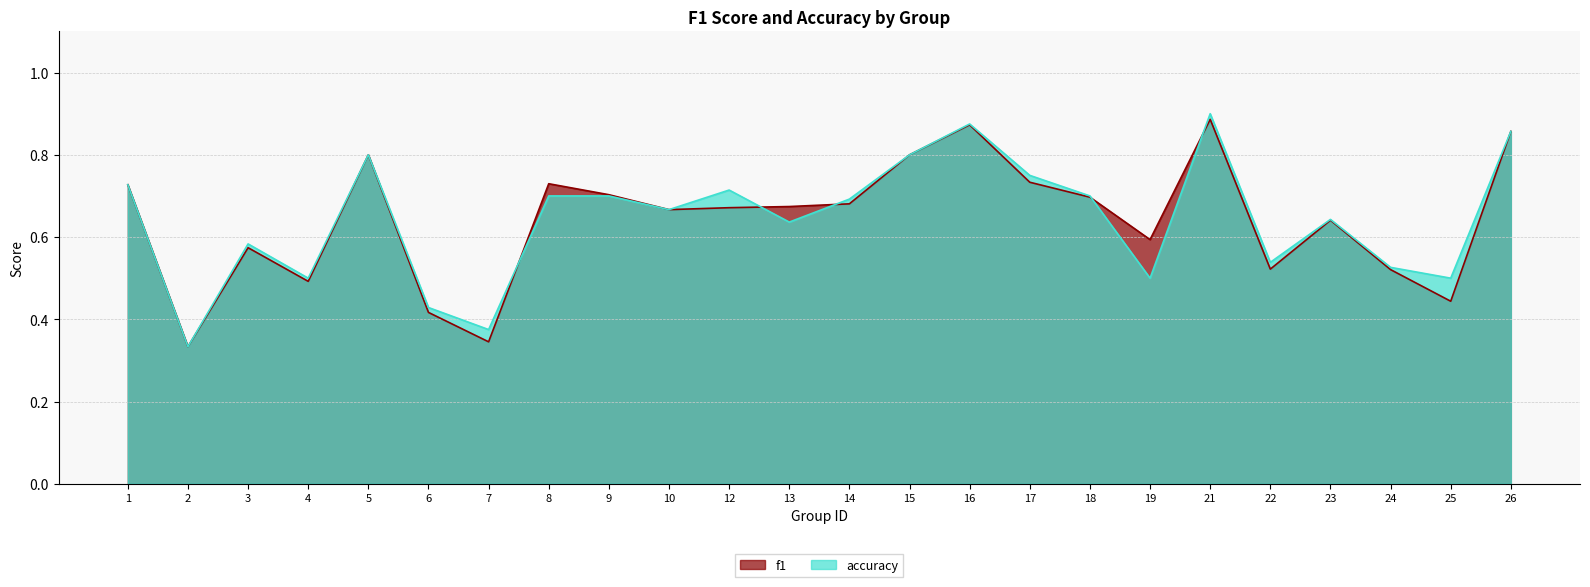

What is the sum of all accuracy values?

15.4